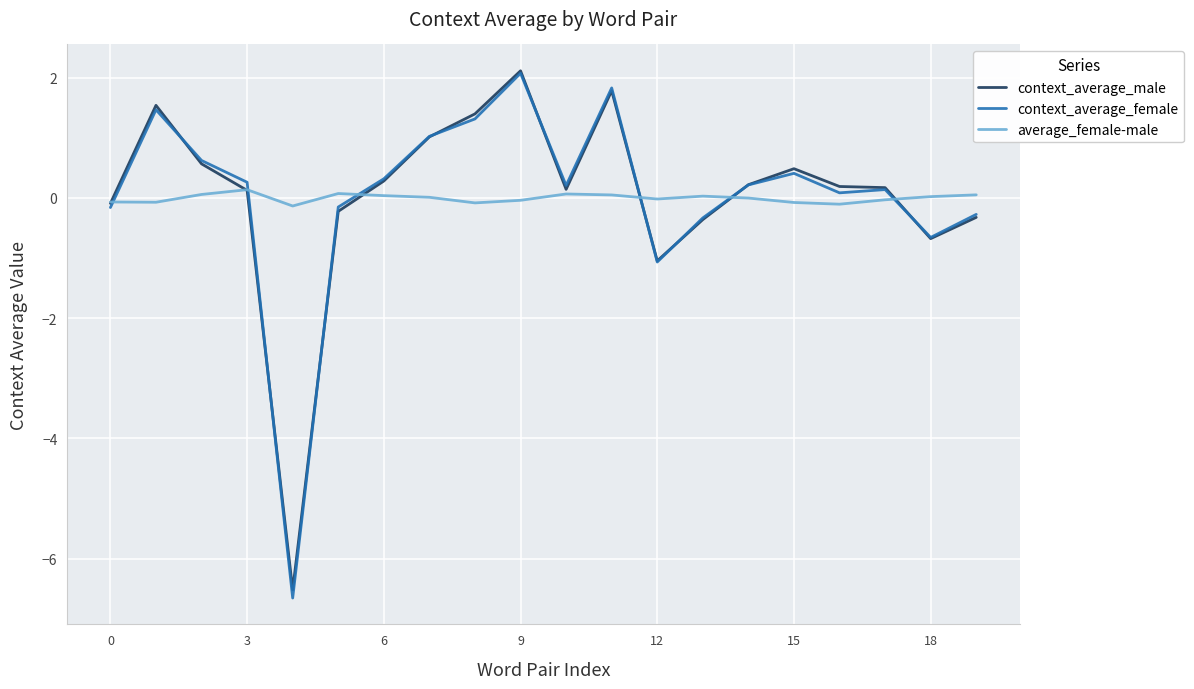

What is the maximum value for context_average_female?

2.1